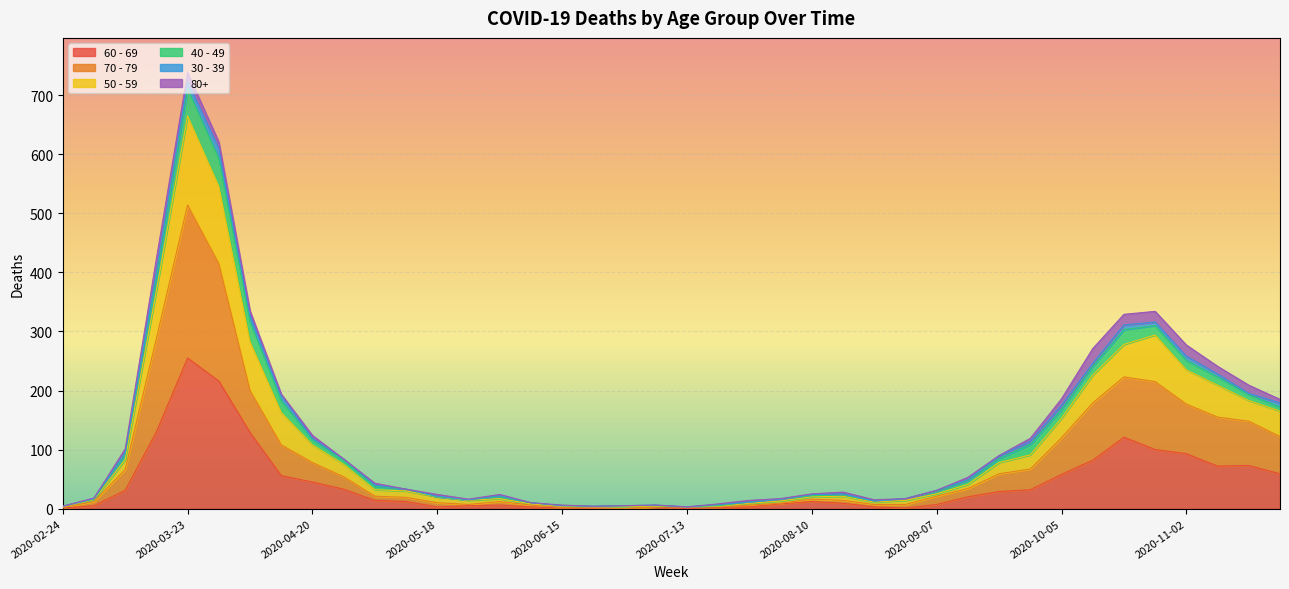

True or false: 70 - 79 and 50 - 59 intersect in this chart.

False